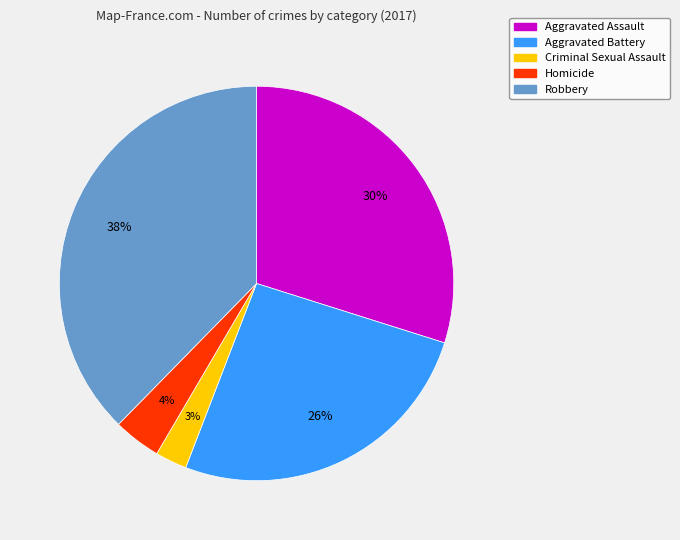

True or false: Robbery accounts for 38% of the total.

True